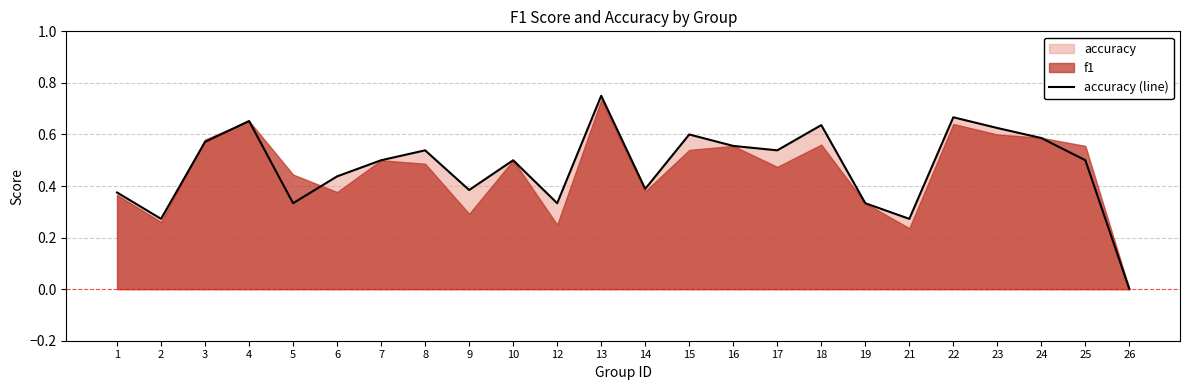

What is the value of the 9th point from the left?

0.4